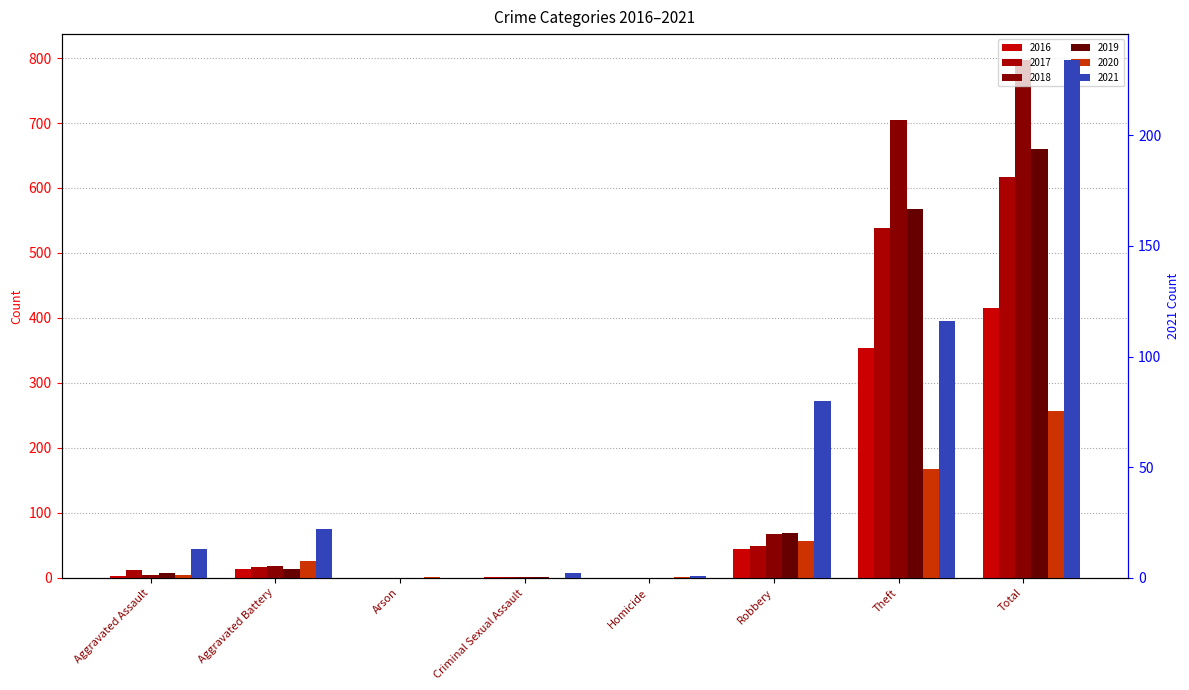

Reading left to right, list all the values displayed in this chart.

2016: 3	13	0	2	0	44	354	416
2017: 12	17	0	1	0	49	538	617
2018: 5	18	0	2	0	67	705	797
2019: 8	14	0	1	0	69	568	660
2020: 4	26	1	0	1	57	168	257
2021: 13	22	0	2	1	80	116	234